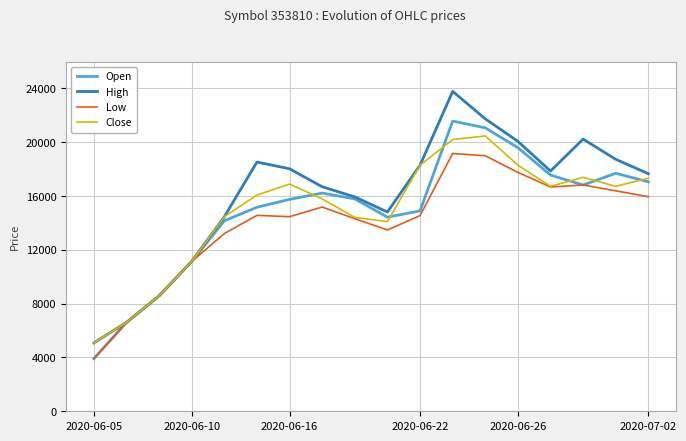

Count the number of data series in this chart.

4